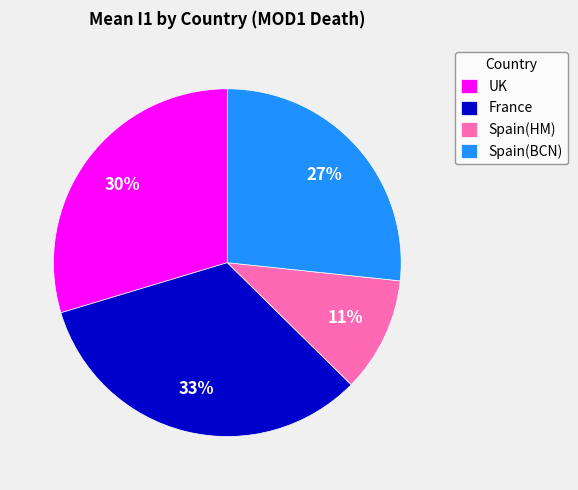

To the nearest percent, what is the average slice percentage?

25%